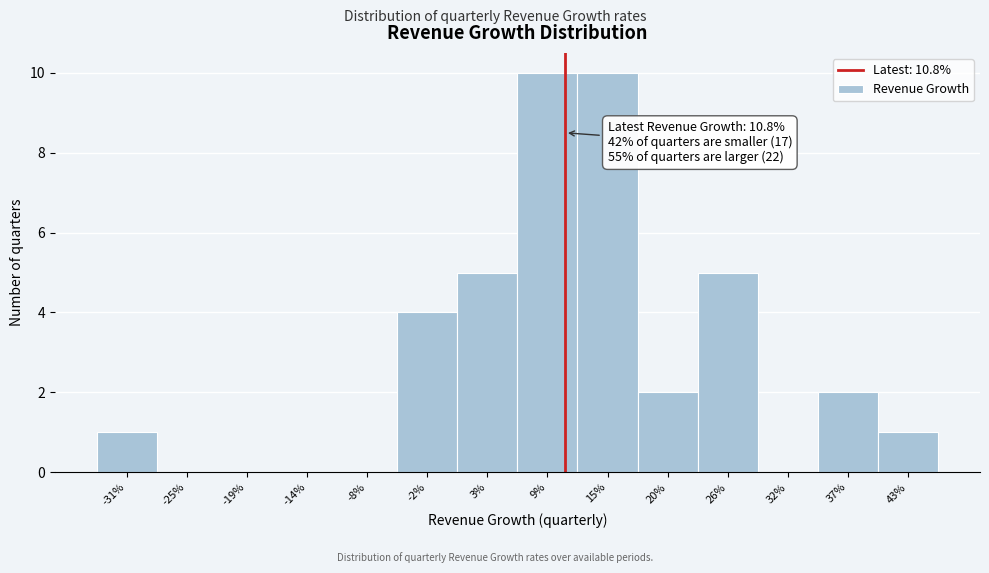

Reading left to right, list all the values displayed in this chart.

-31%=1	-25%=0	-19%=0	-14%=0	-8%=0	-2%=4	3%=5	9%=10	15%=10	20%=2	26%=5	32%=0	37%=2	43%=1